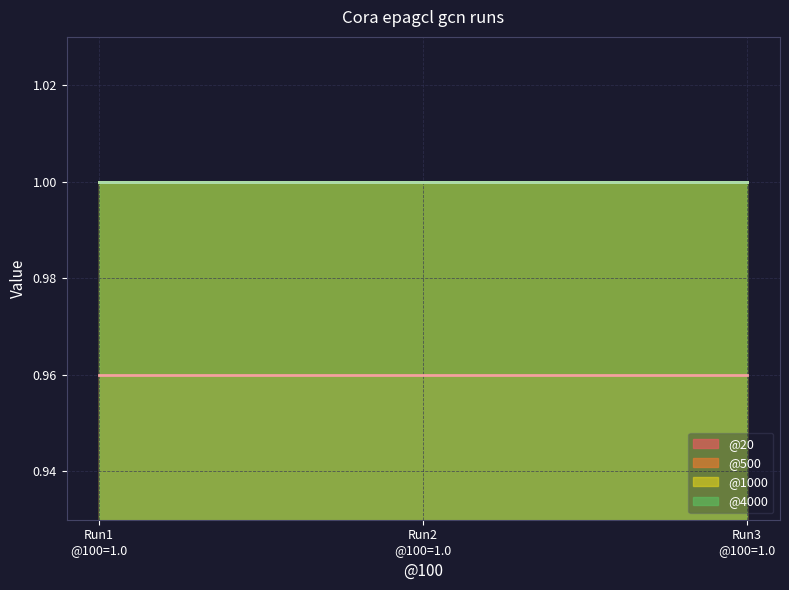

Which series has the widest spread of values?

@20